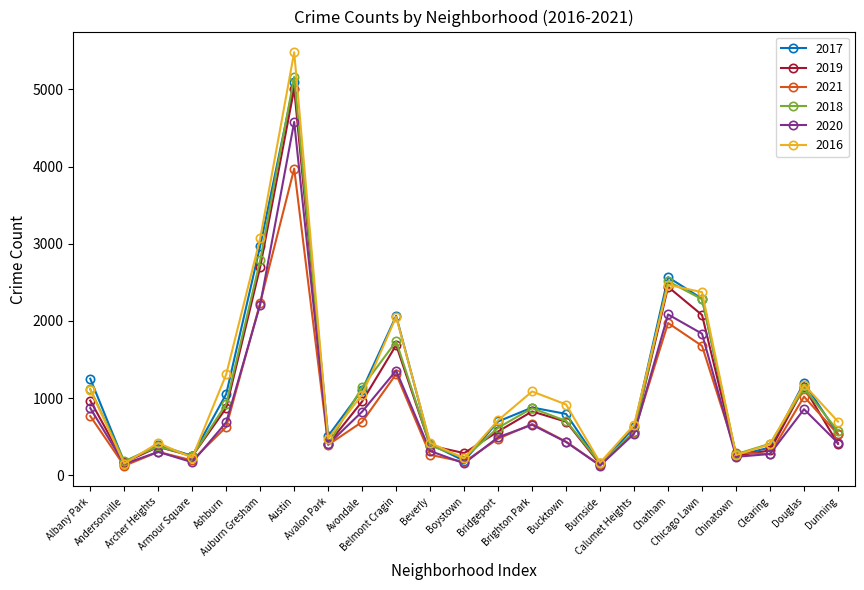

What is the sum of the 2019 values at Belmont Cragin and Douglas?

2827